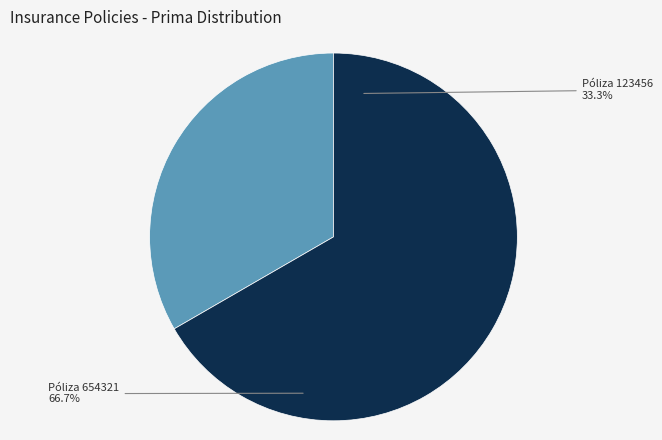

Count the number of slices in the pie.

2